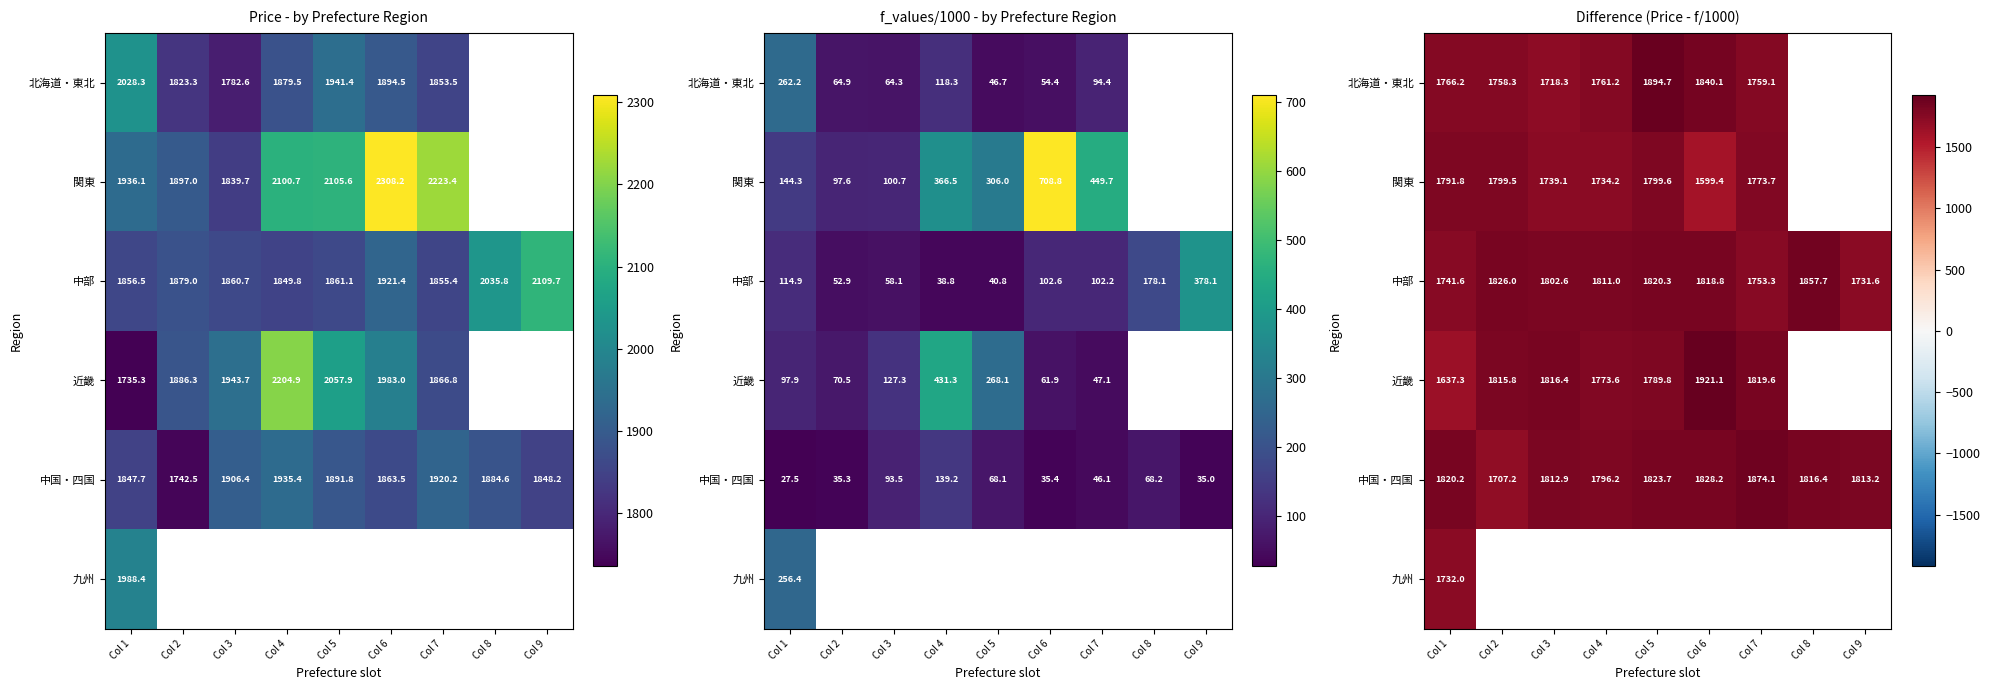

How many categories are shown in the chart?

9